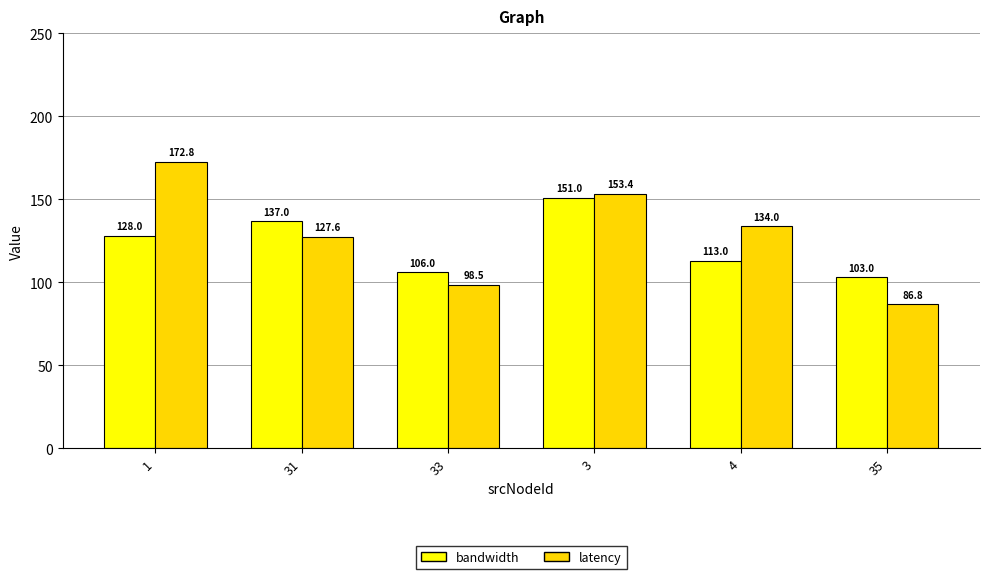

At how many categories does at least one series exceed 98?

6